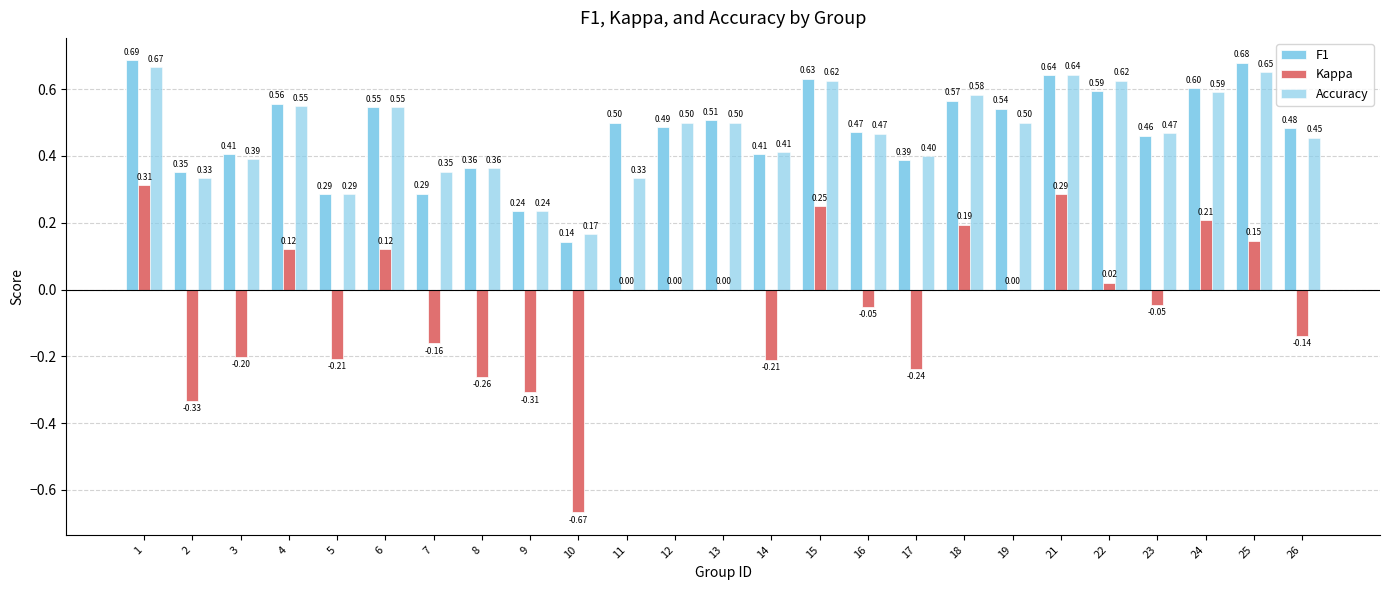

List the series in order of their peak value, highest first.

F1, Accuracy, Kappa